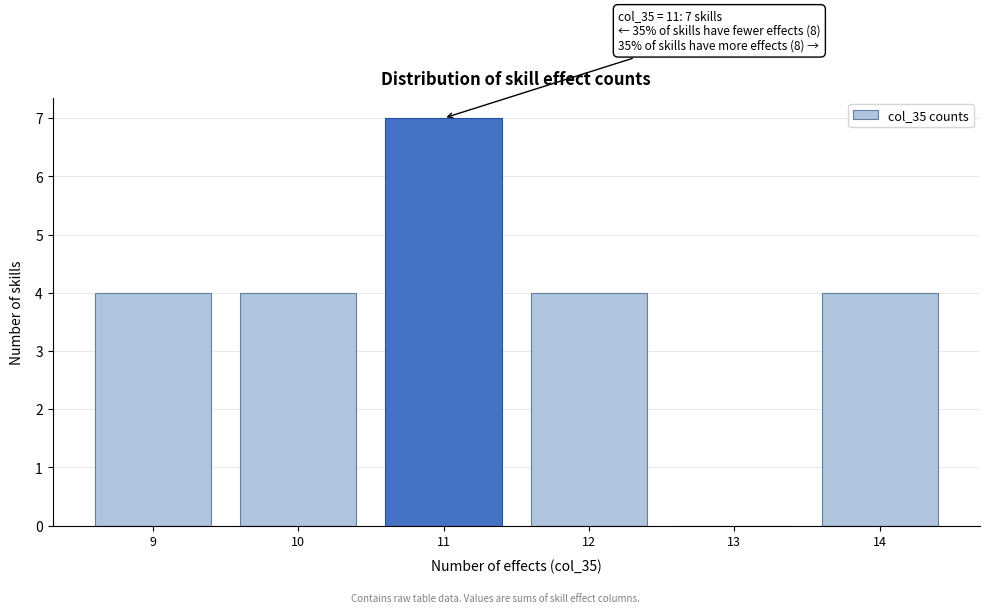

Which range on the x-axis has the tallest bar?

10.5 to 11.5